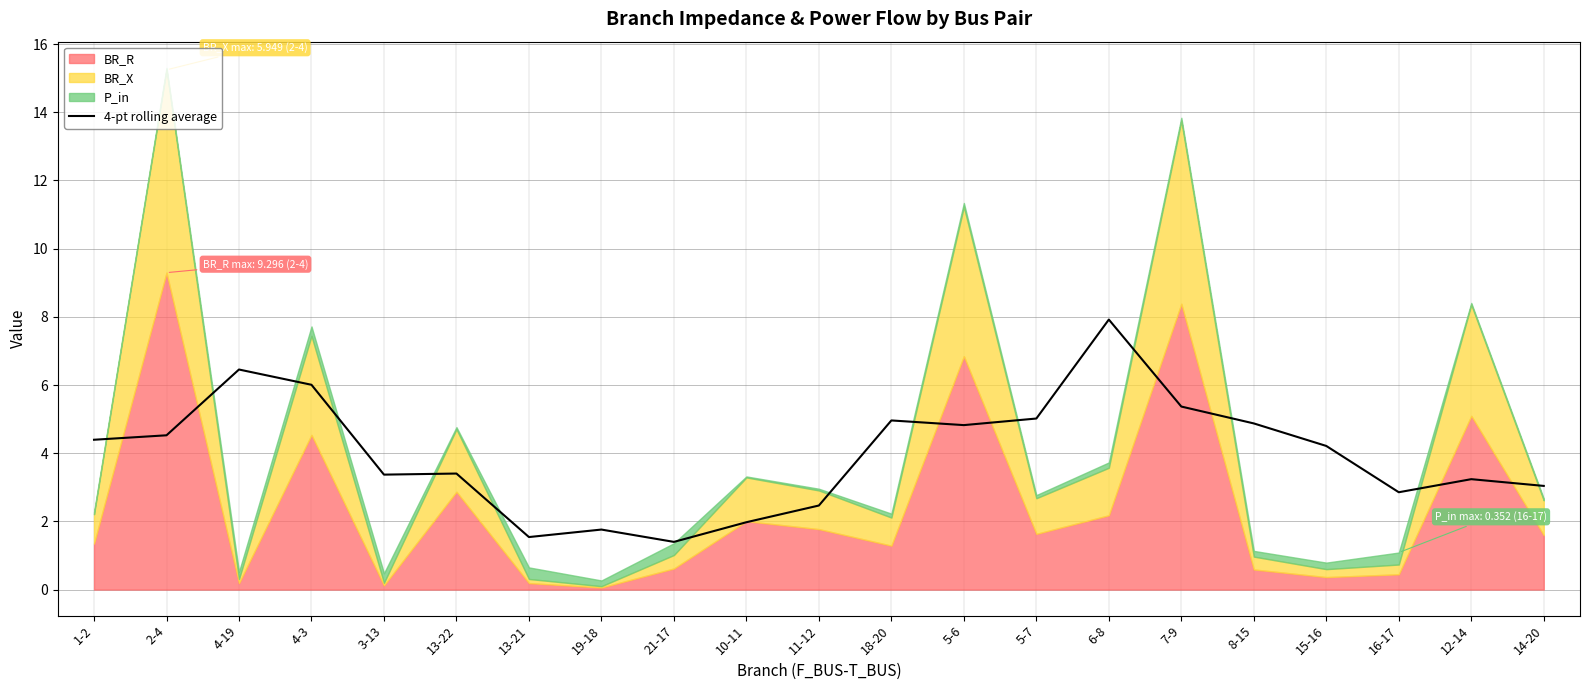

The value at 4-3 is 6.0. True or false?

True